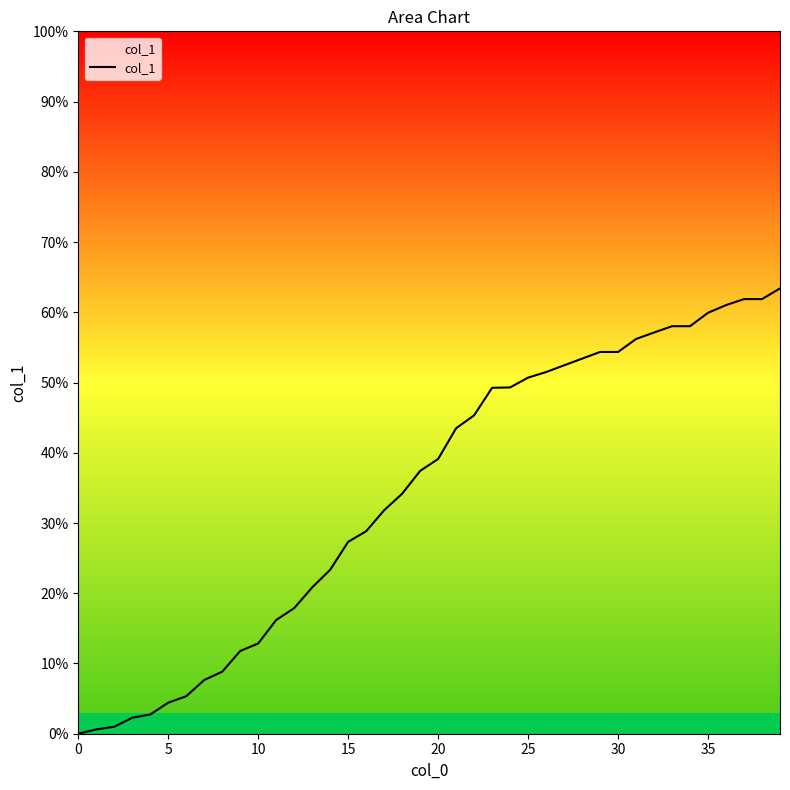

What is the greatest value displayed?

63.4